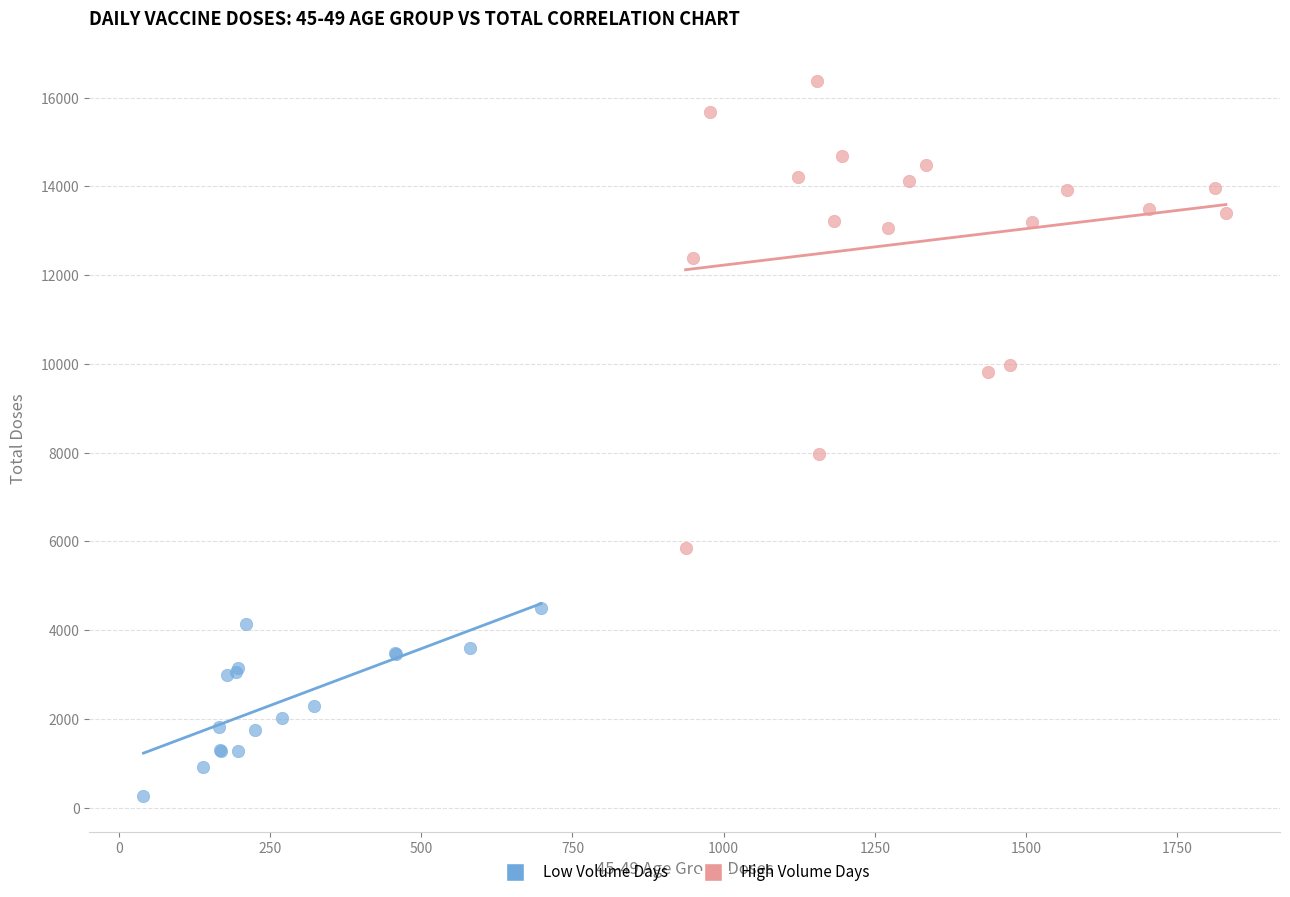

Which series reaches the maximum Y coordinate?

High Volume Days